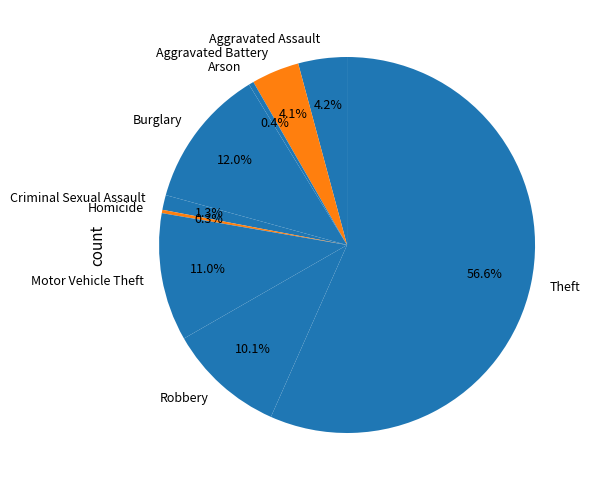

What percentage is the Aggravated Battery slice, to the nearest percent?

4%